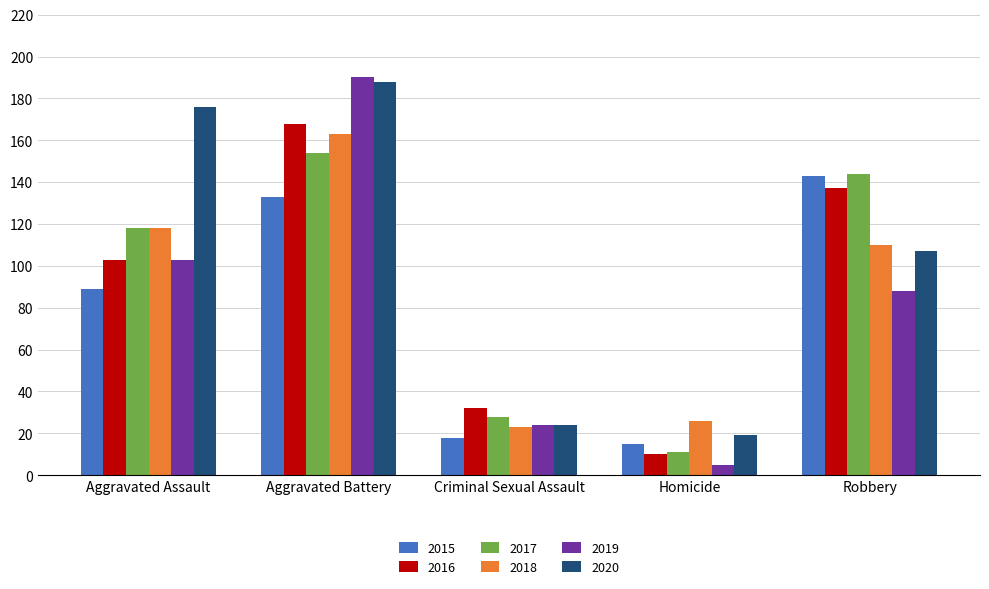

What are all the series names shown in the legend?

2015, 2016, 2017, 2018, 2019, 2020